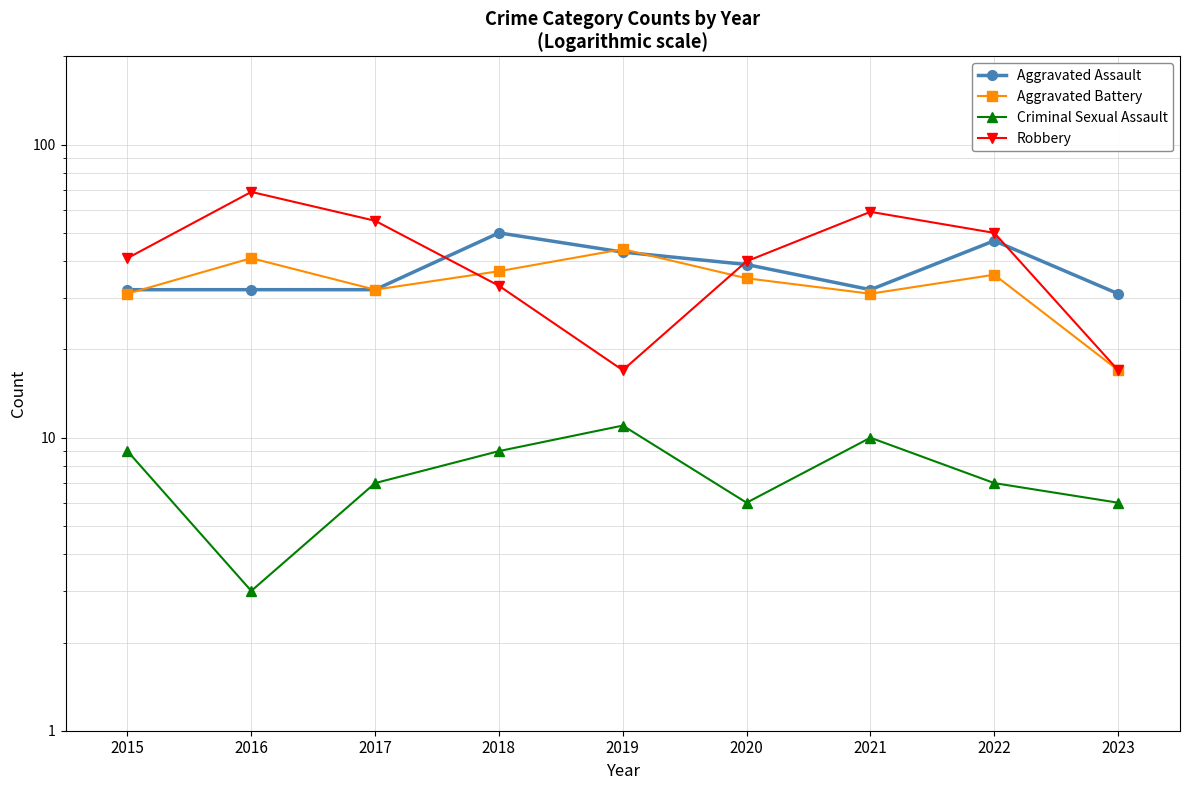

What is the highest value of the Criminal Sexual Assault series?

11